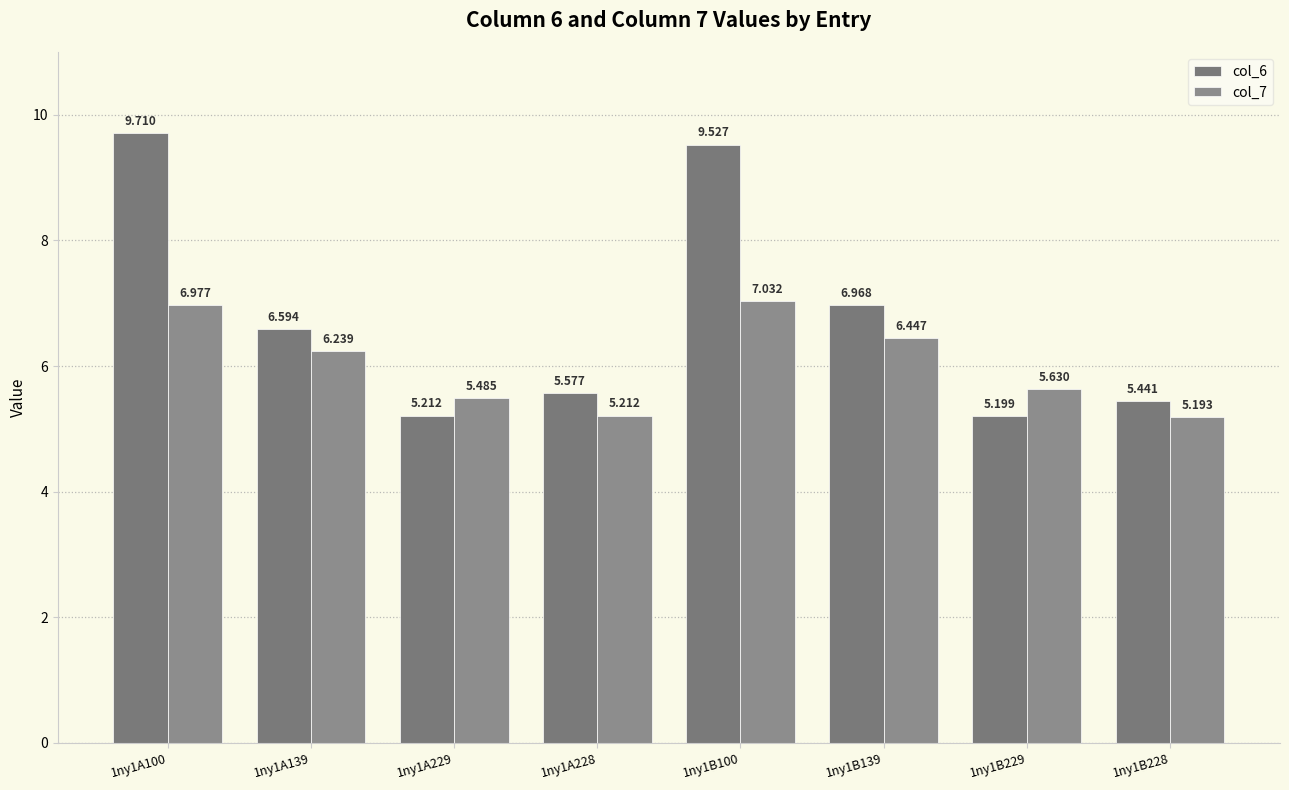

What is the value of the col_7 bar at the 3rd from the left?

5.5